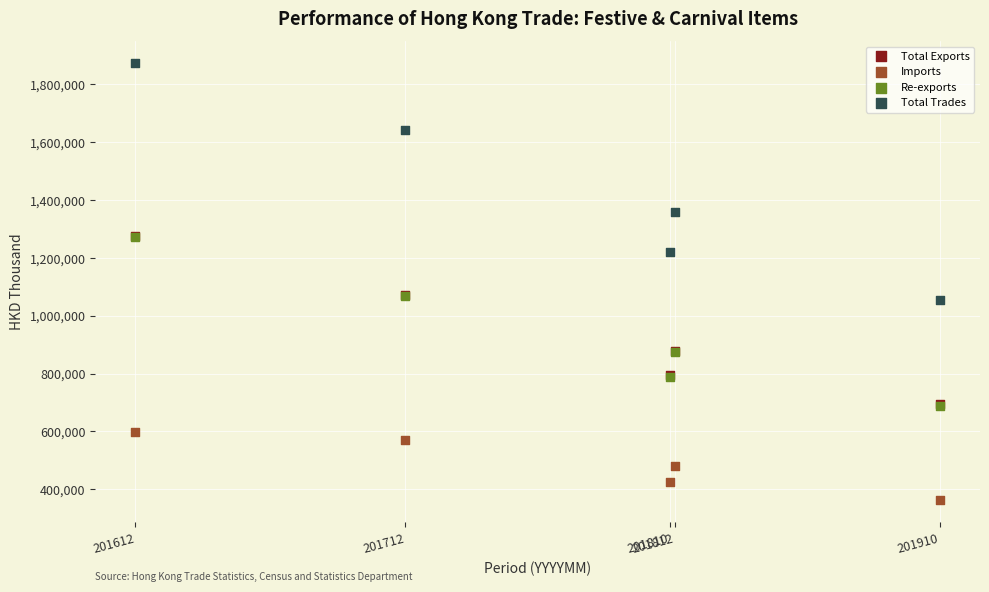

Which series contains the lowest Y value?

Imports